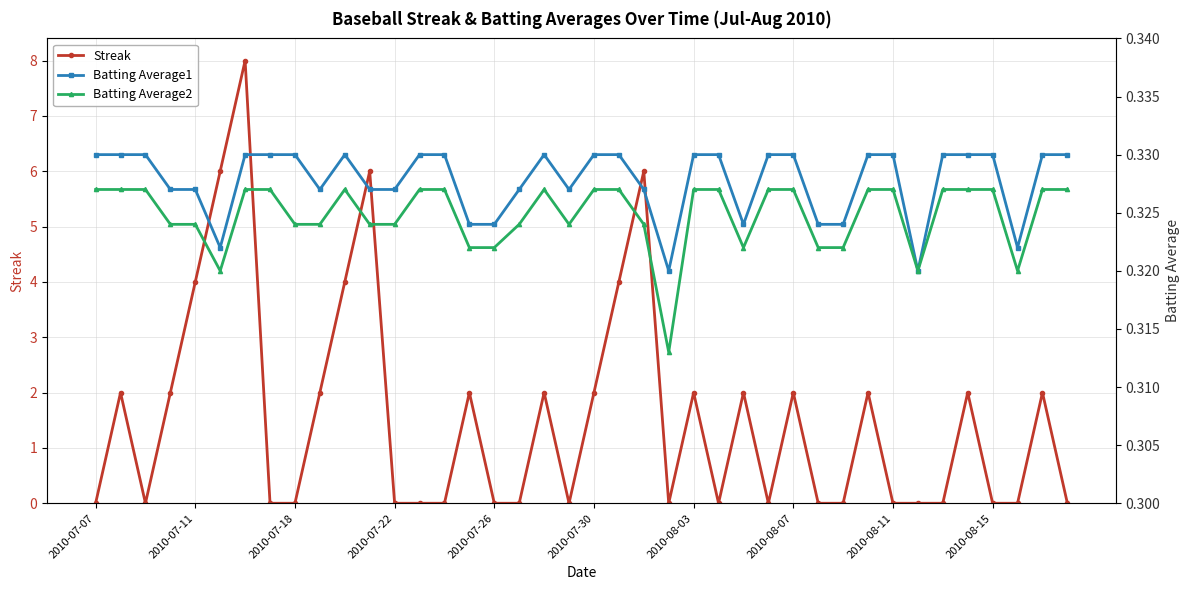

The Streak series shows 1 at 2010-08-07. True or false?

False